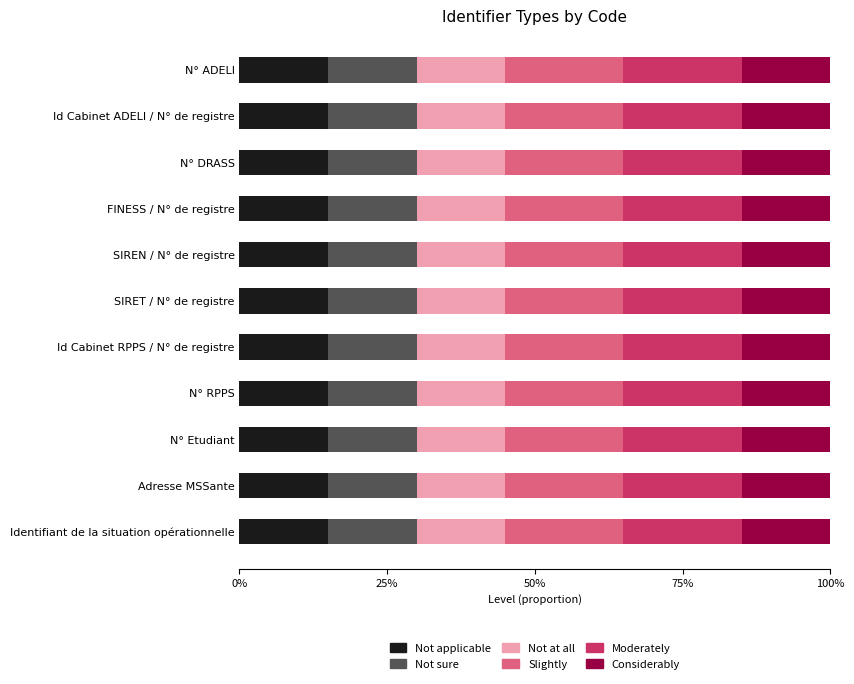

What are all the series names shown in the legend?

Not applicable, Not sure, Not at all, Slightly, Moderately, Considerably